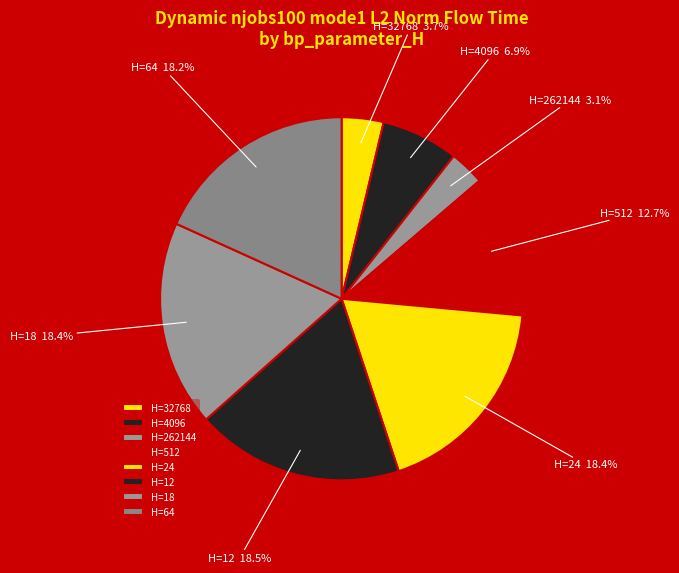

Which slice is the smallest?

H=262144